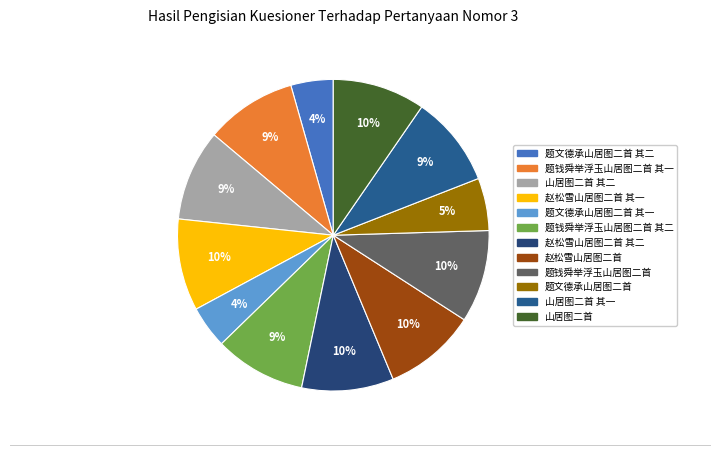

How many slices are in this pie chart?

12